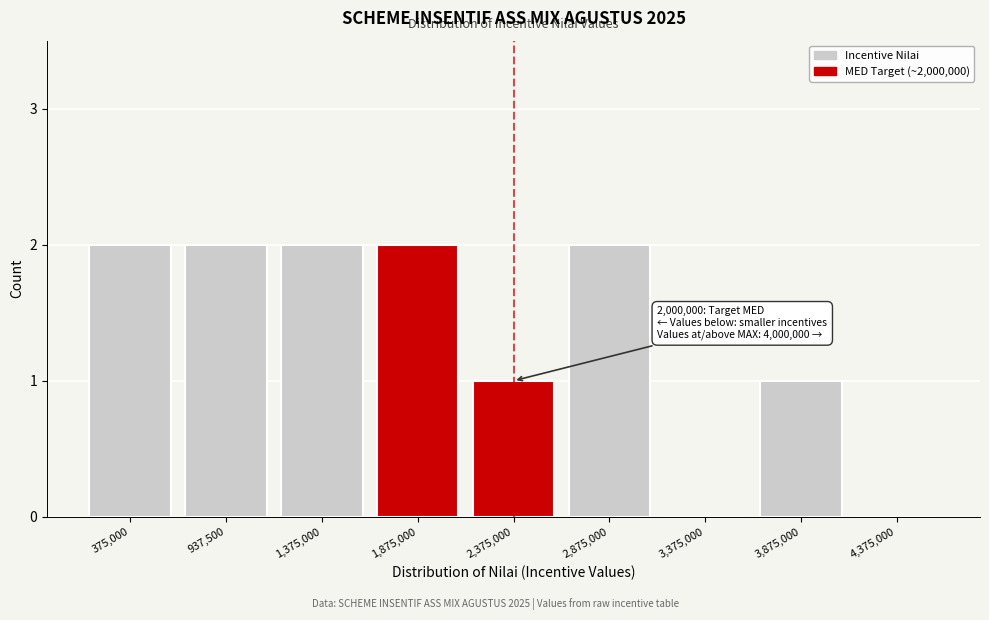

Reading right to left, what are all the values shown in this chart?

4,375,000=0	3,875,000=1	3,375,000=0	2,875,000=2	2,375,000=1	1,875,000=2	1,375,000=2	937,500=2	375,000=2